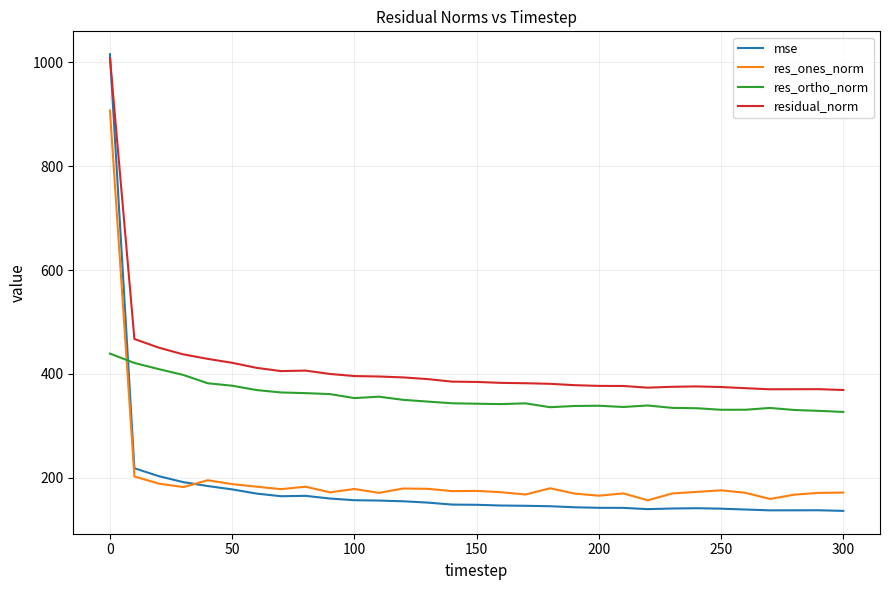

Which series has the largest range (max minus min)?

mse